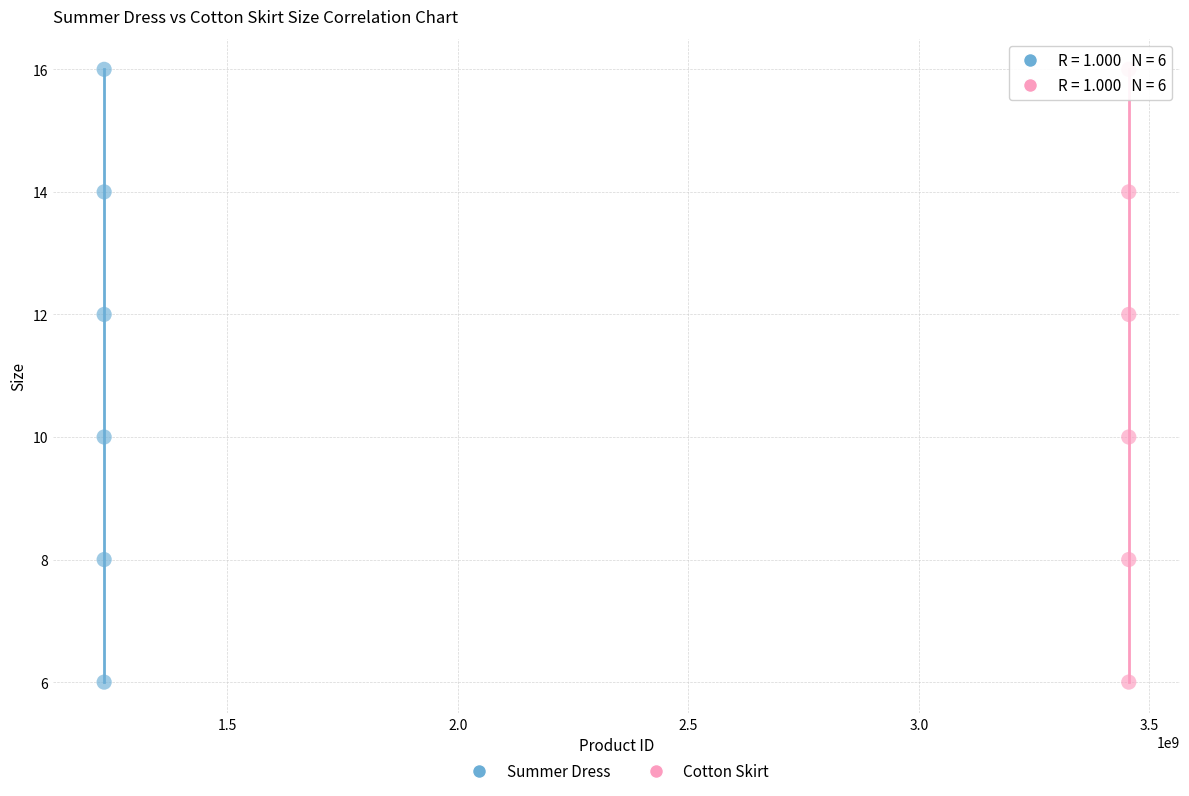

What are all the series names shown in the legend?

Summer Dress, Cotton Skirt